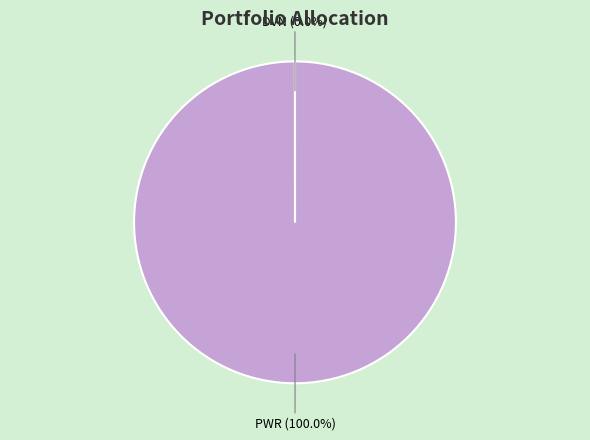

Does any single category account for the majority?

Yes